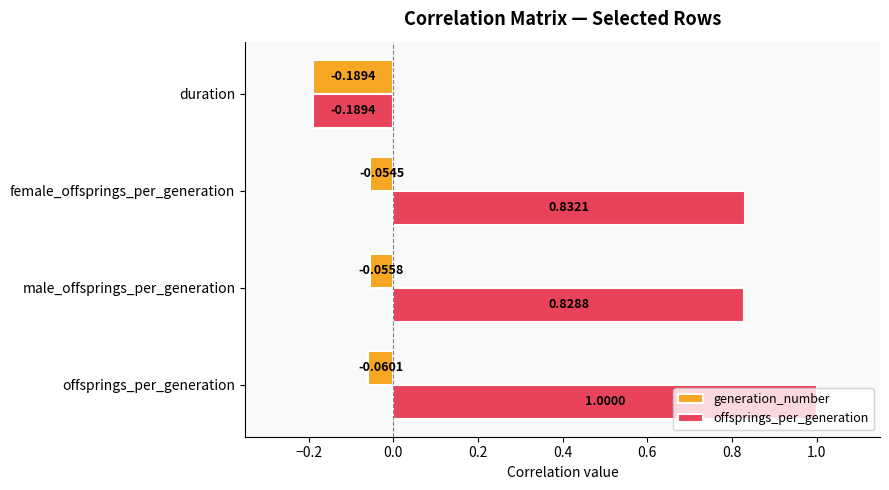

Where is offsprings_per_generation nearest to the value 0?

duration